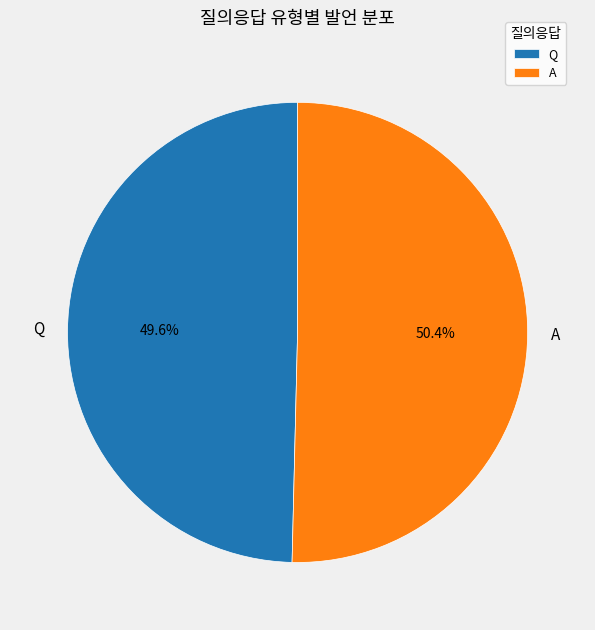

To the nearest percent, what is the difference between the largest and smallest slice percentages?

1%